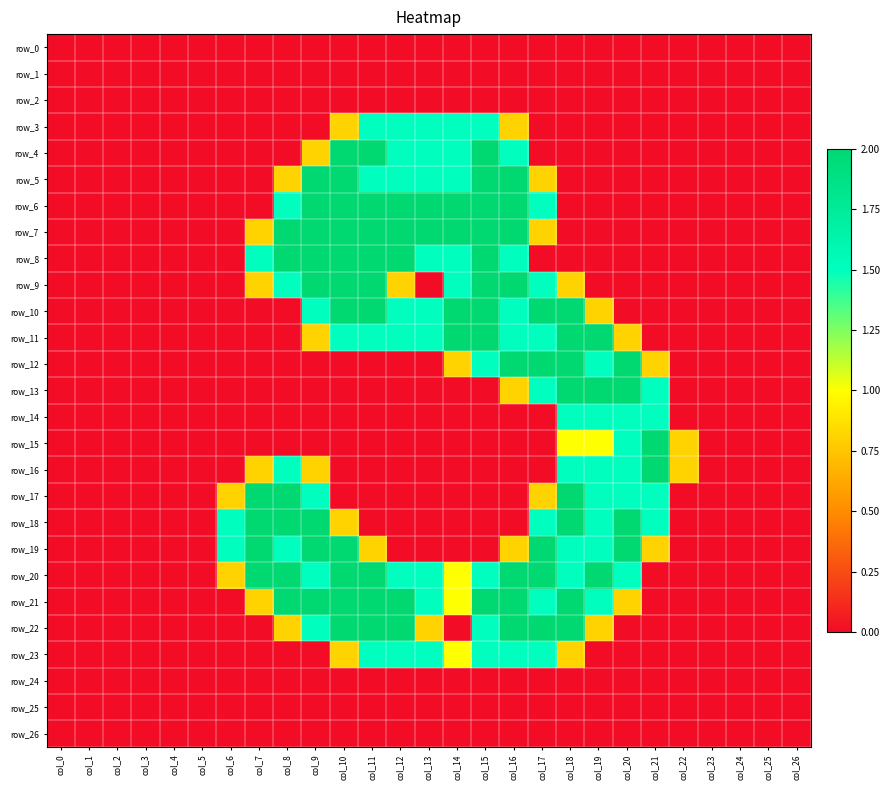

Which series has the largest total across all categories?

row_20